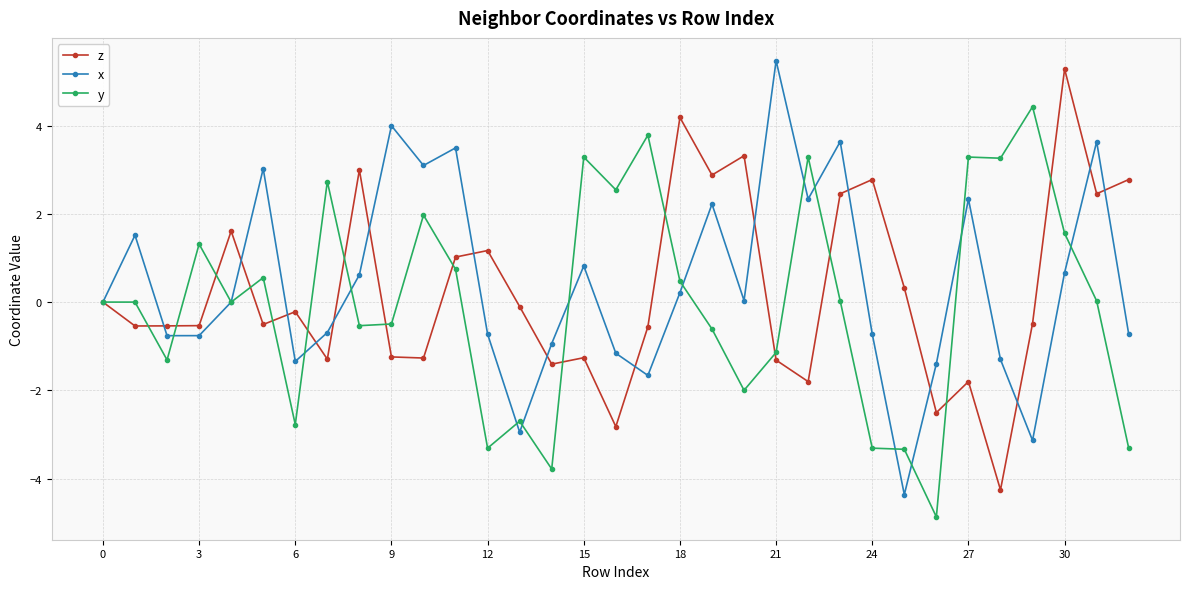

True or false: y has more than 0 interior local peaks.

True